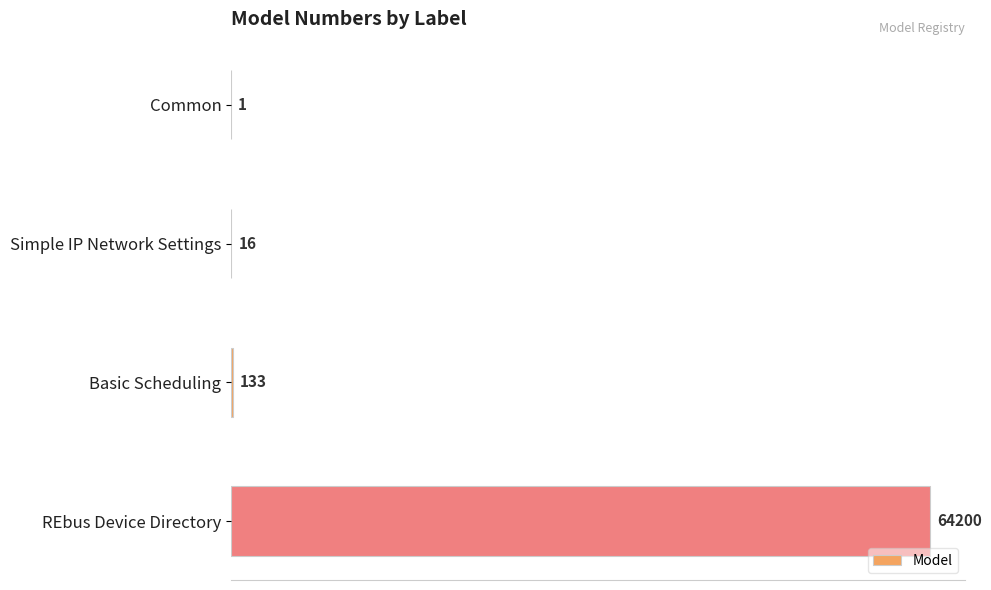

Reading top to bottom, list all the values displayed in this chart.

Common=1	Simple IP Network Settings=16	Basic Scheduling=133	REbus Device Directory=64200